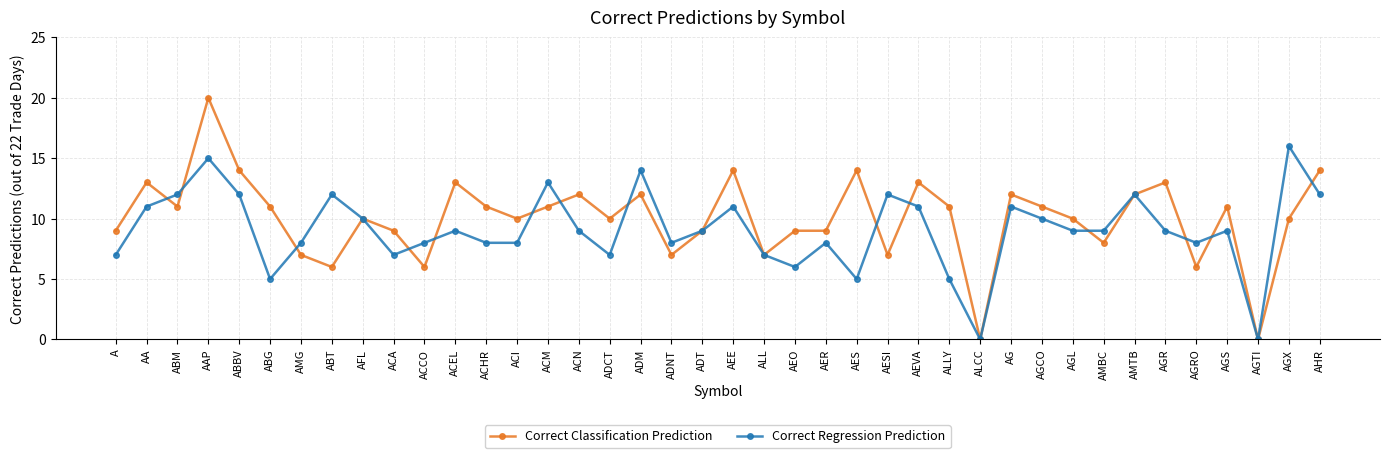

Rank the series by their maximum value, from highest to lowest.

Correct Classification Prediction, Correct Regression Prediction